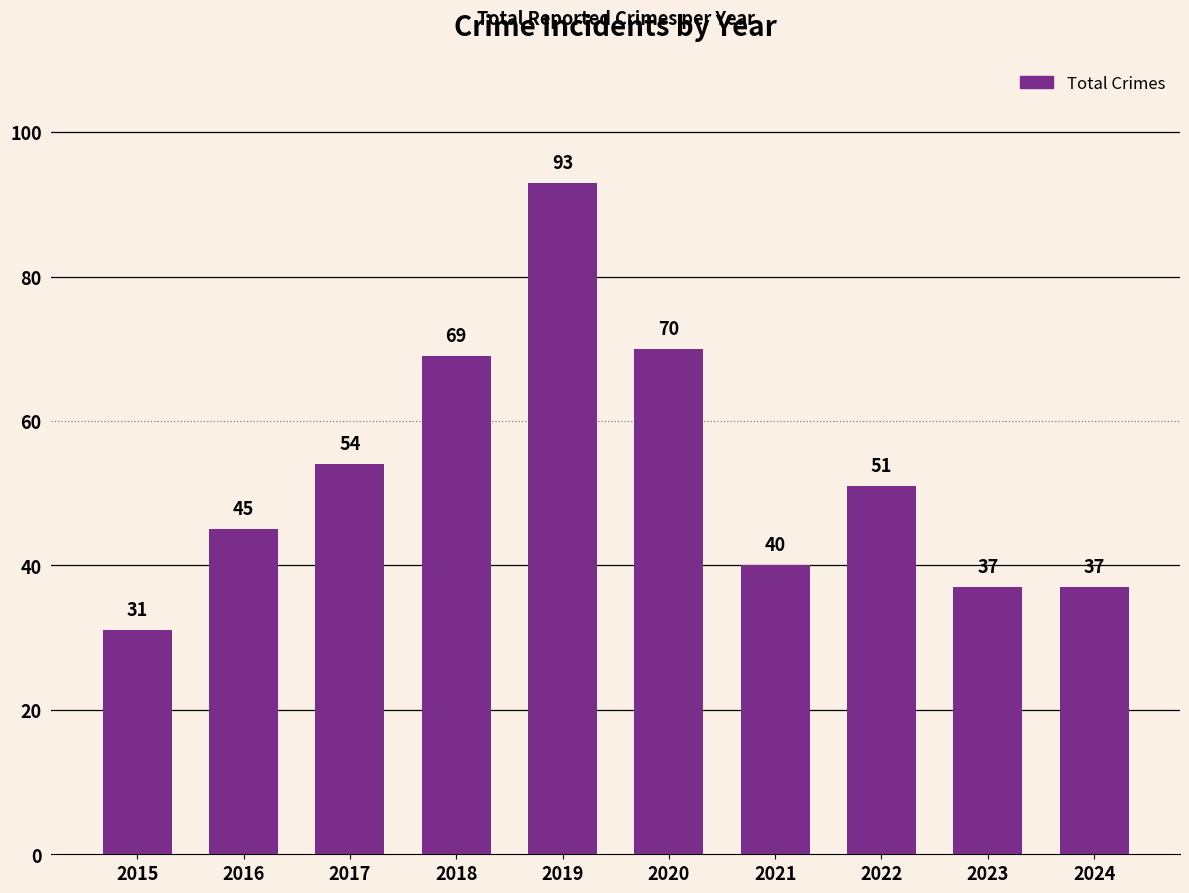

How many data points are less than 51?

5